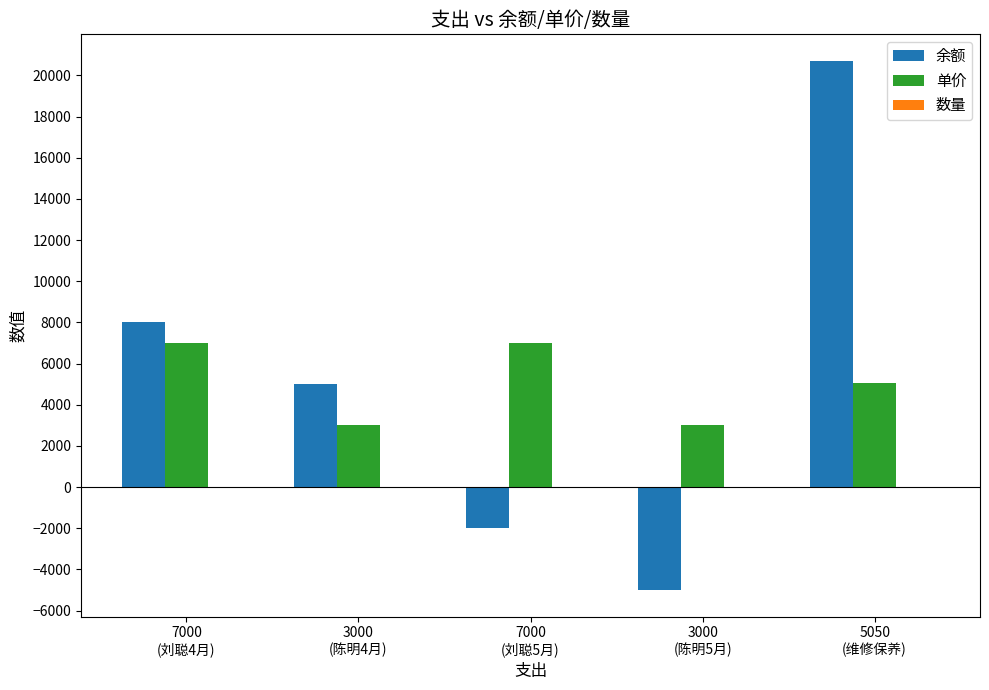

Does the chart contain stacked bars?

No